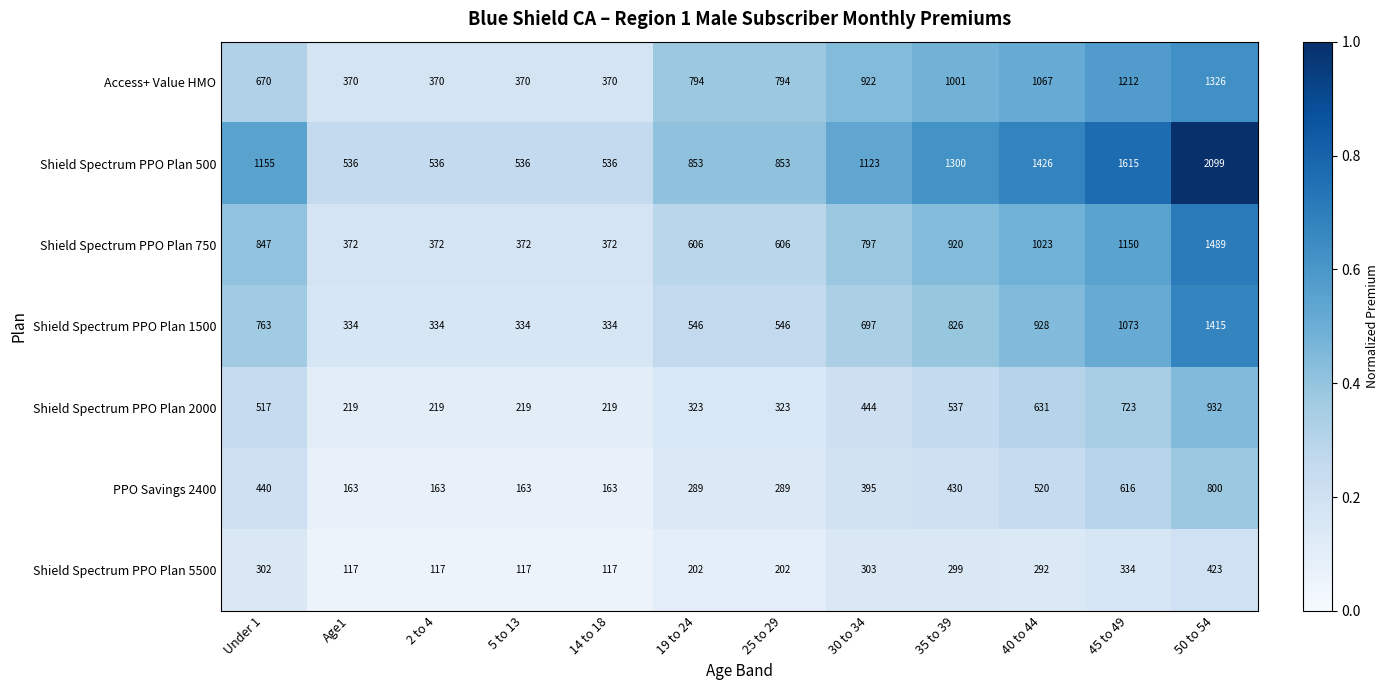

At which label is Shield Spectrum PPO Plan 500 closest to 1317?

35 to 39